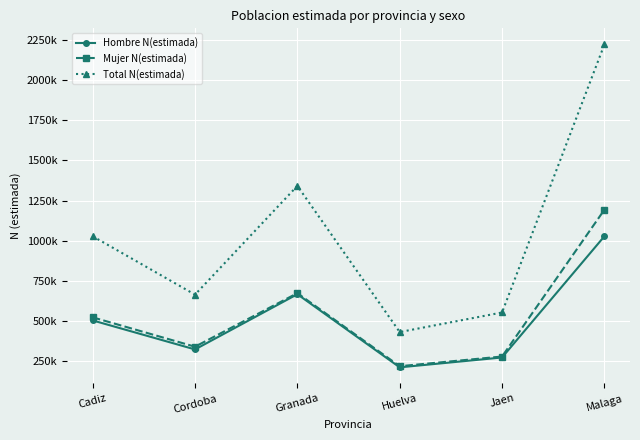

At which label does Hombre N(estimada) reach its peak?

Malaga